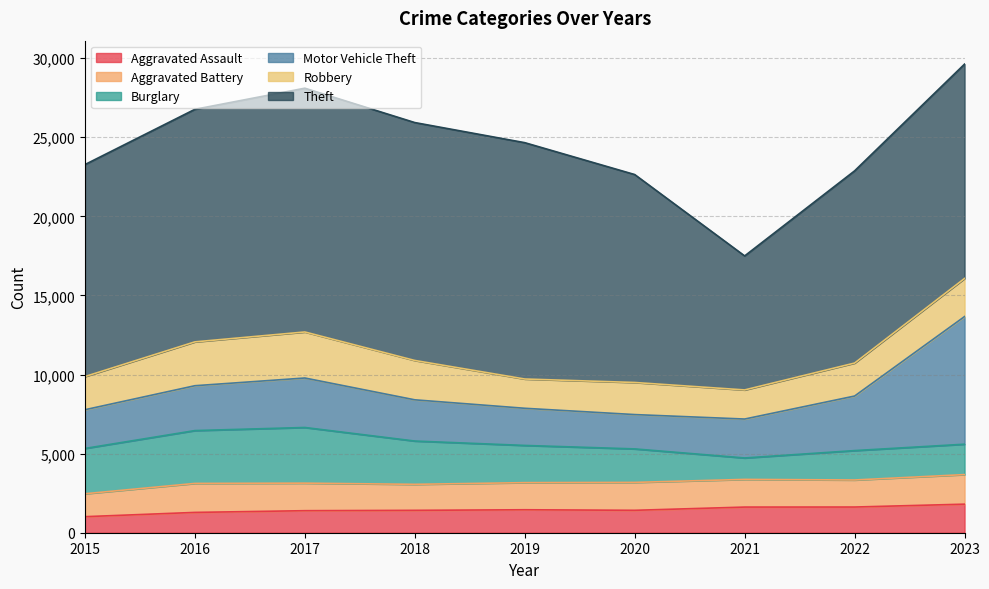

At which category is the sum across all series the highest?

2023